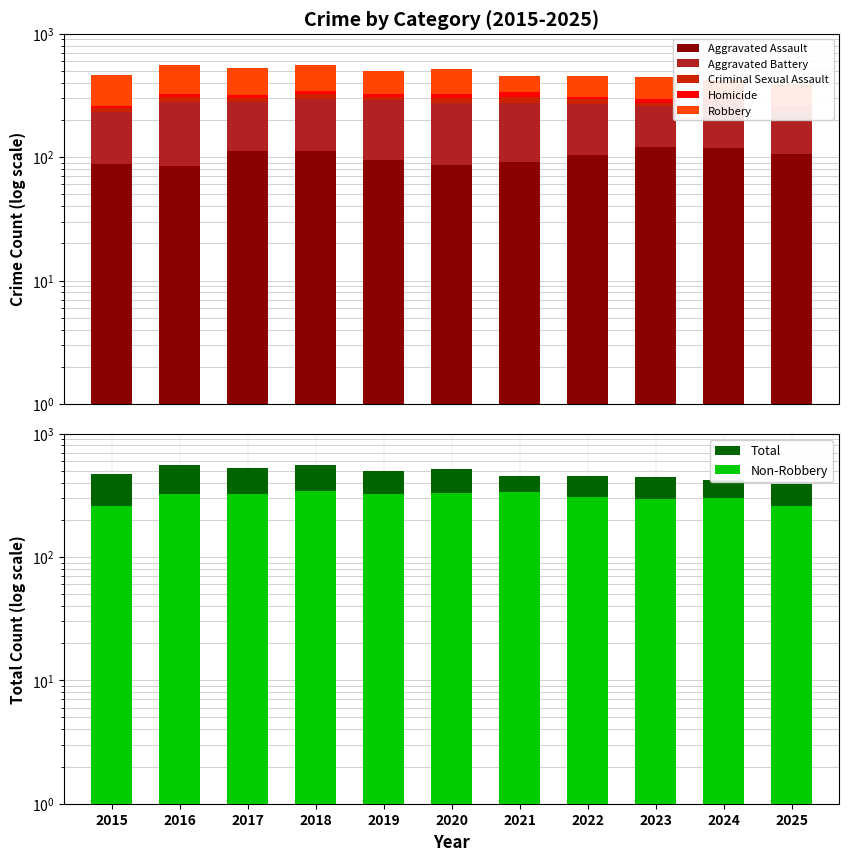

Where is Homicide nearest to the value 17?

2016